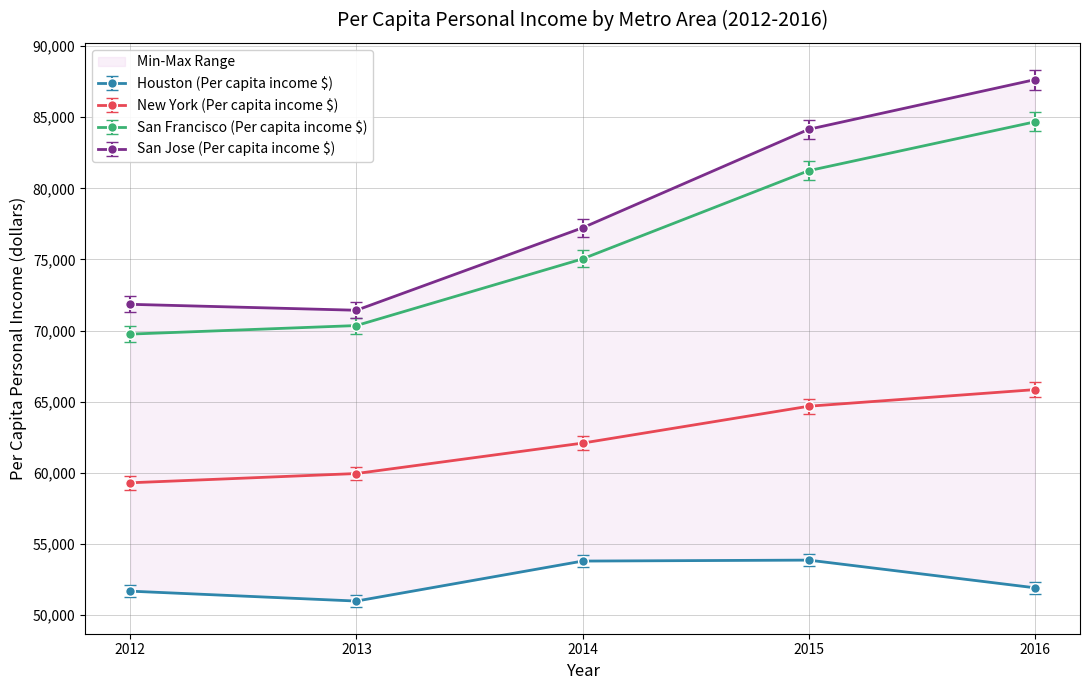

Is this an area chart (filled region under the line)?

No